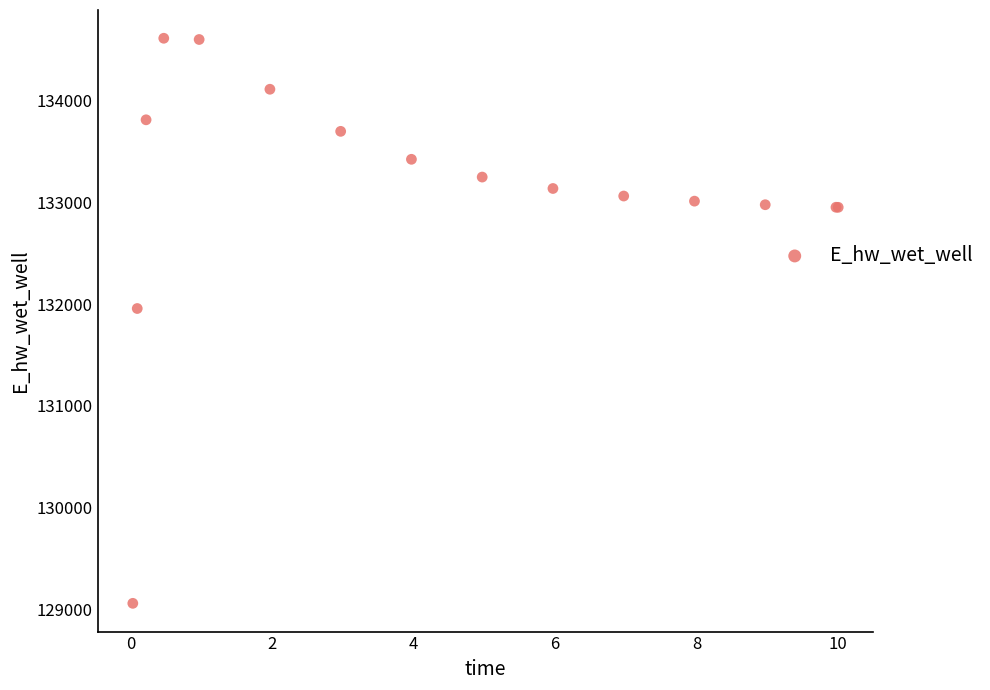

What Y value in the scatter plot is closest to 131835?

131956.5